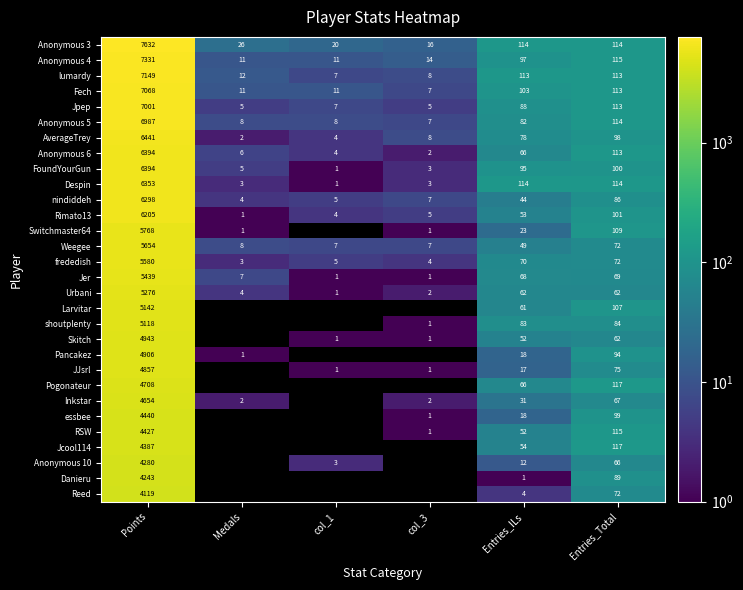

The value of Rimato13 at Points is 6205. True or false?

True